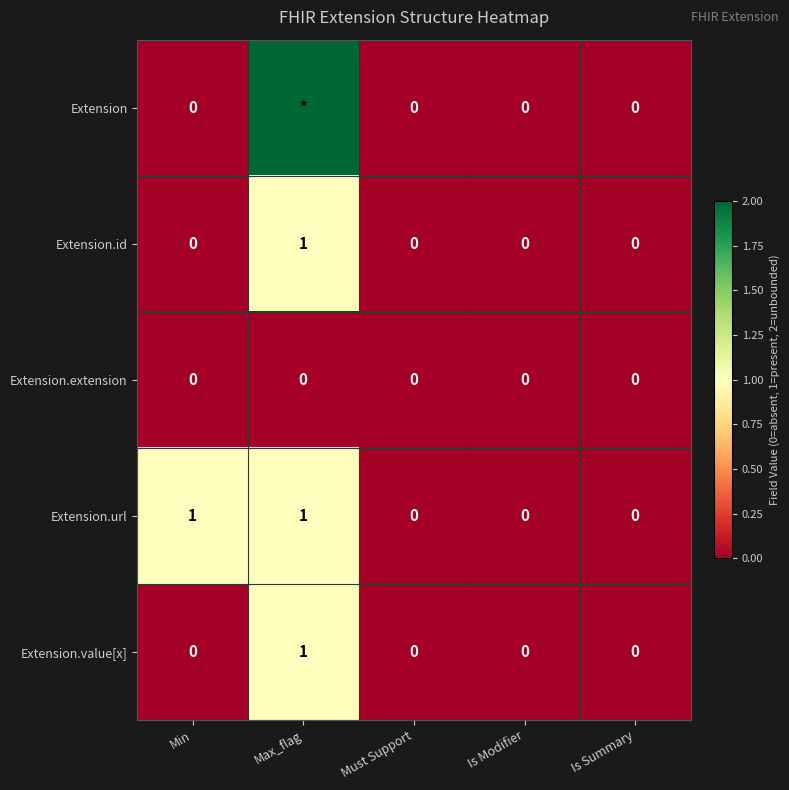

How many values in the Extension.id series exceed 0?

1